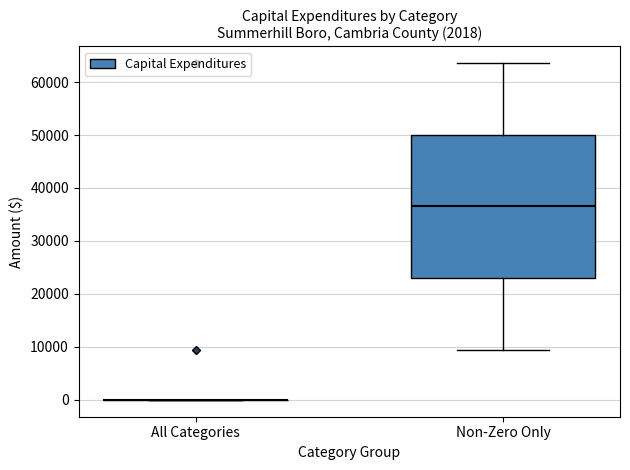

Comparing the boxes themselves (not the whiskers), which one is the tallest?

Non-Zero Only